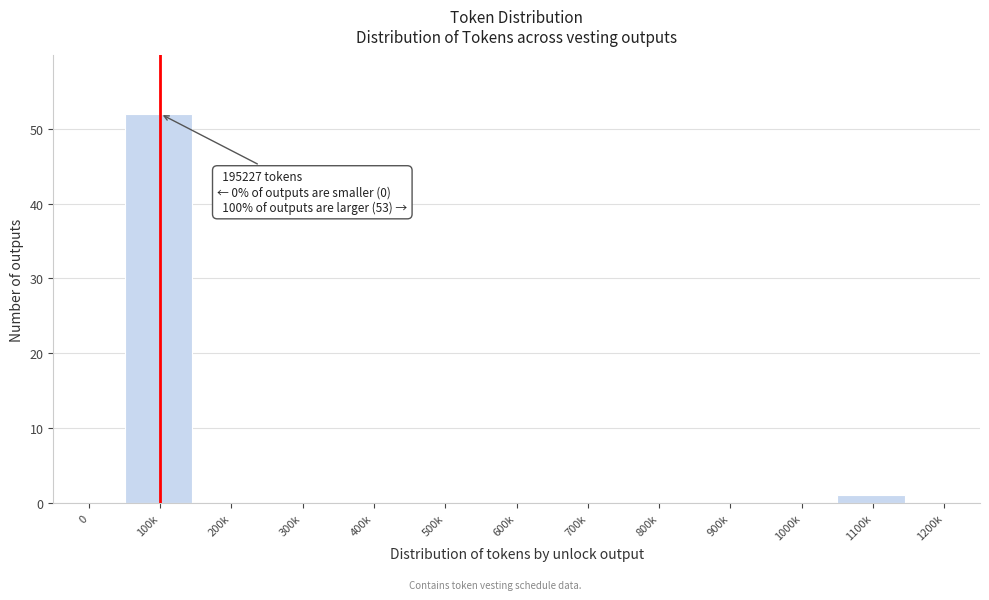

Reading left to right, what are all the values shown in this chart?

0=0	100k=52	200k=0	300k=0	400k=0	500k=0	600k=0	700k=0	800k=0	900k=0	1000k=0	1100k=1	1200k=0